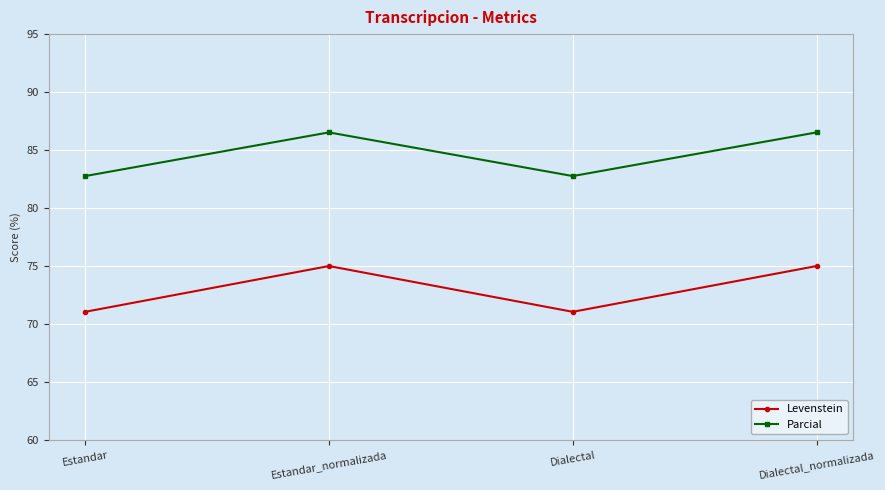

True or false: Levenstein has a value of 71.1 at Estandar.

True